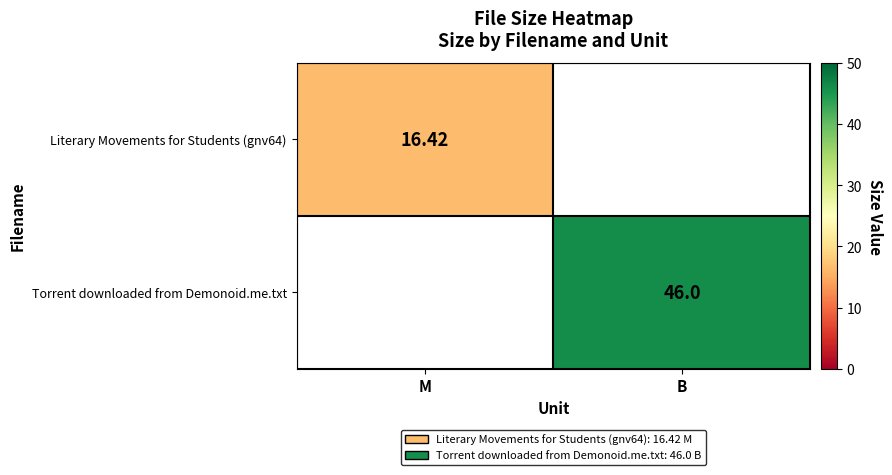

List the labels in order of row_0 value, largest first.

M, B